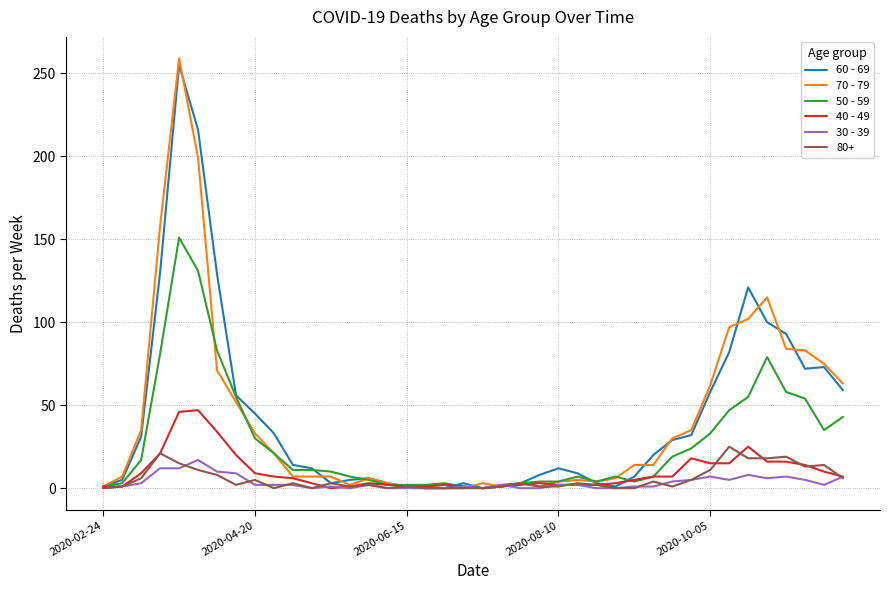

How many categories are shown in the chart?

40